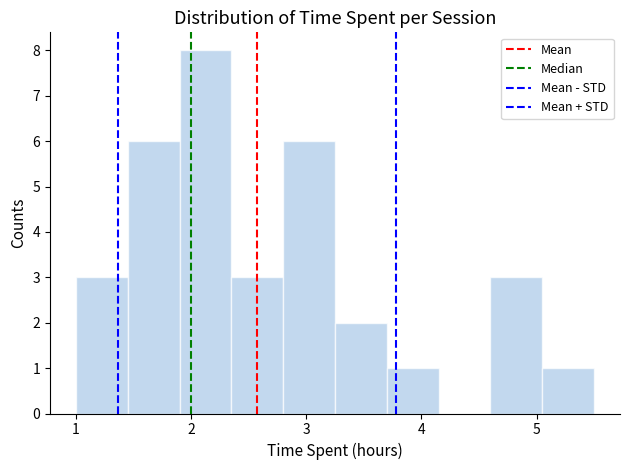

Reading left to right, transcribe this chart: for each bar, give the range it covers on the x-axis and its height. Neither the bar edges nor the heights are printed on the chart, so give them approximately, as read against the axes.

1.00 to 1.45: 3
1.45 to 1.90: 6
1.90 to 2.35: 8
2.35 to 2.80: 3
2.80 to 3.25: 6
3.25 to 3.70: 2
3.70 to 4.15: 1
4.15 to 4.60: 0
4.60 to 5.05: 3
5.05 to 5.50: 1